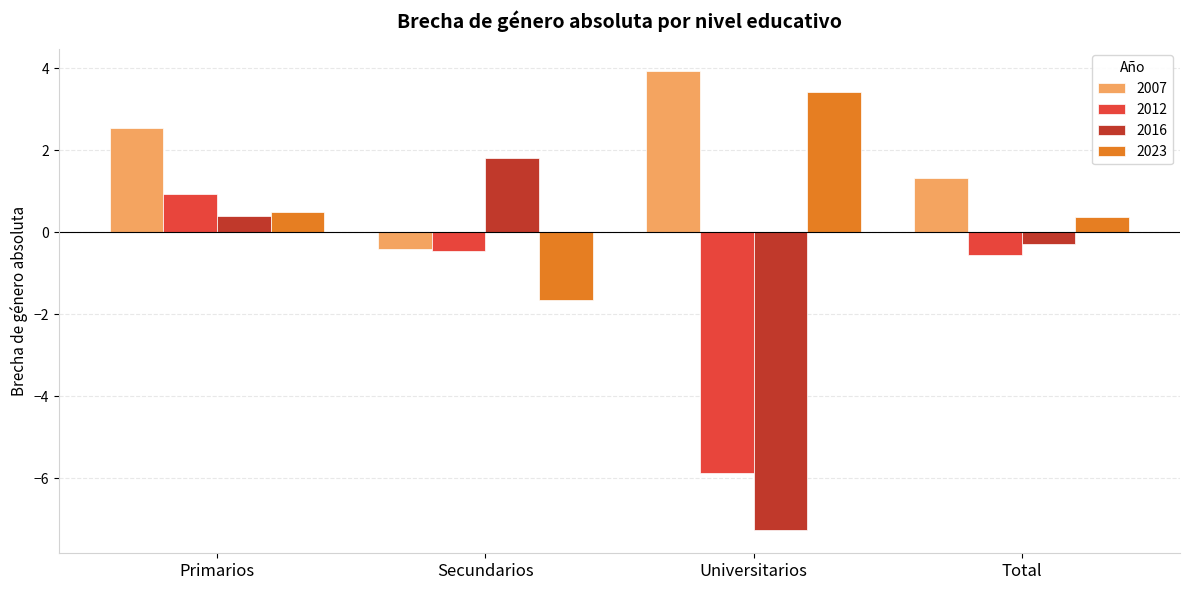

What is the label of the 2nd bar from the right?

Universitarios